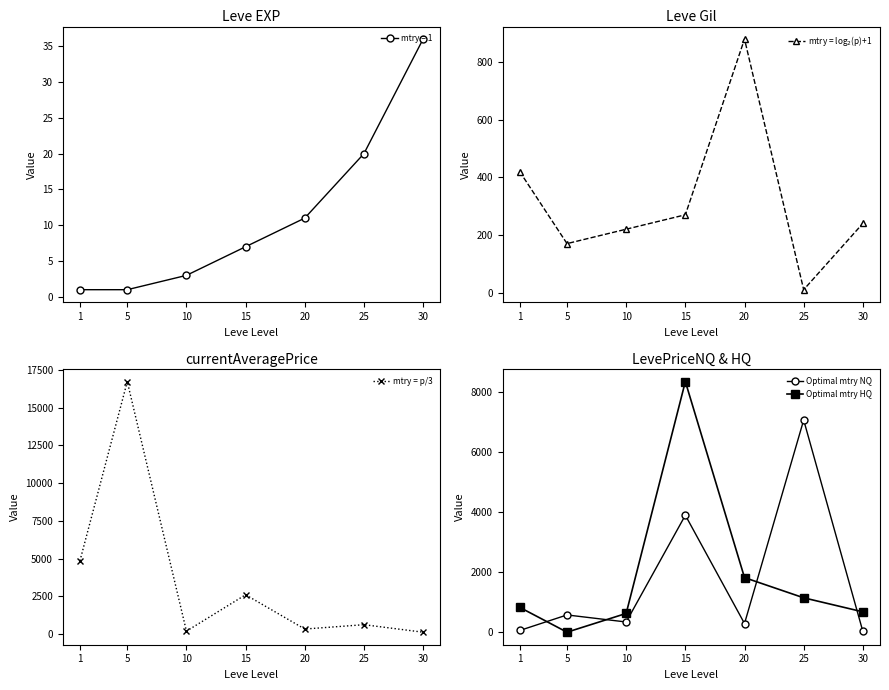

In mtry = p/3, how many points are lower than both neighbors (excluding endpoints)?

2